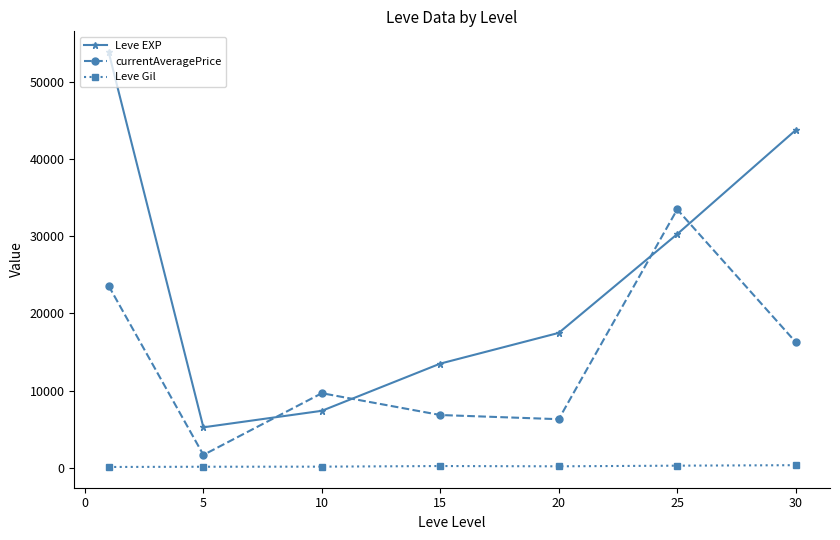

At how many categories does at least one series exceed 16816?

4